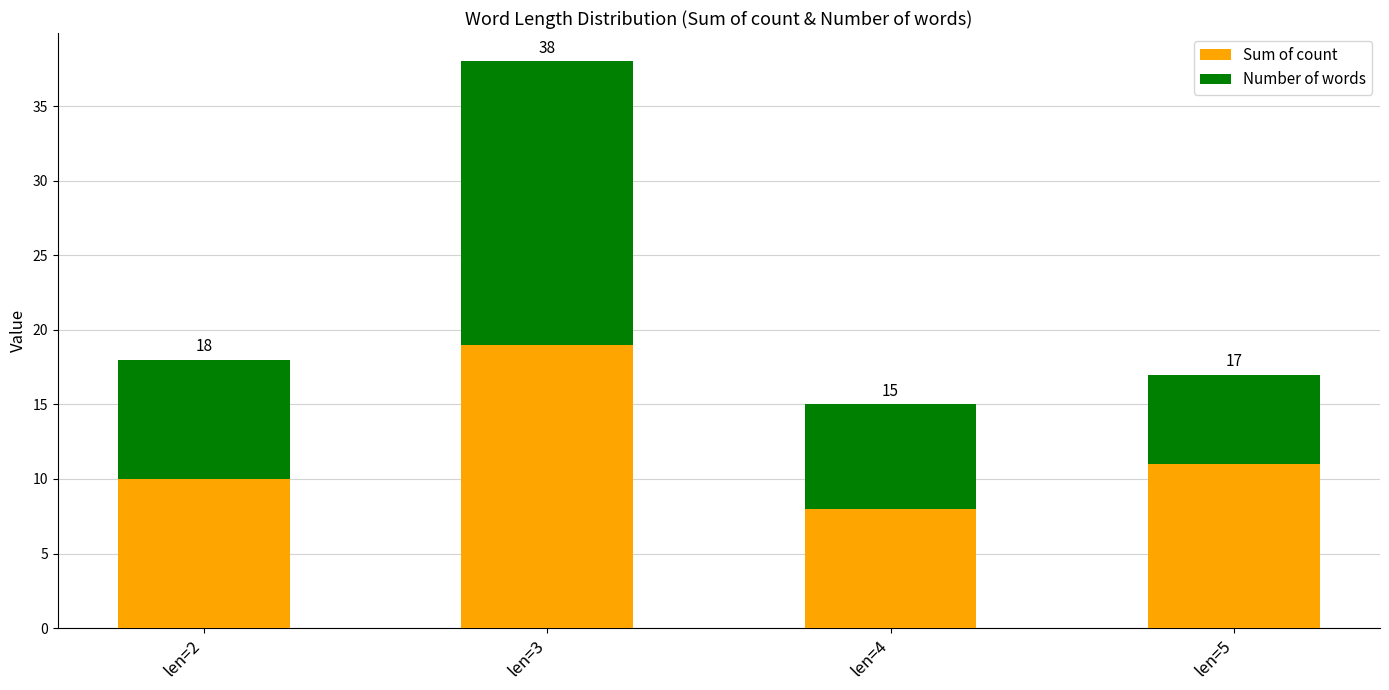

What are all the series names shown in the legend?

Sum of count, Number of words